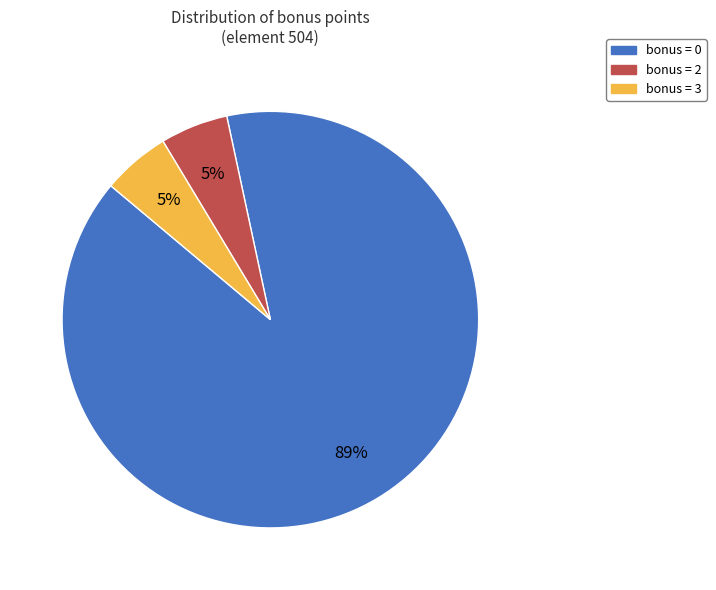

Does any single category account for the majority?

Yes